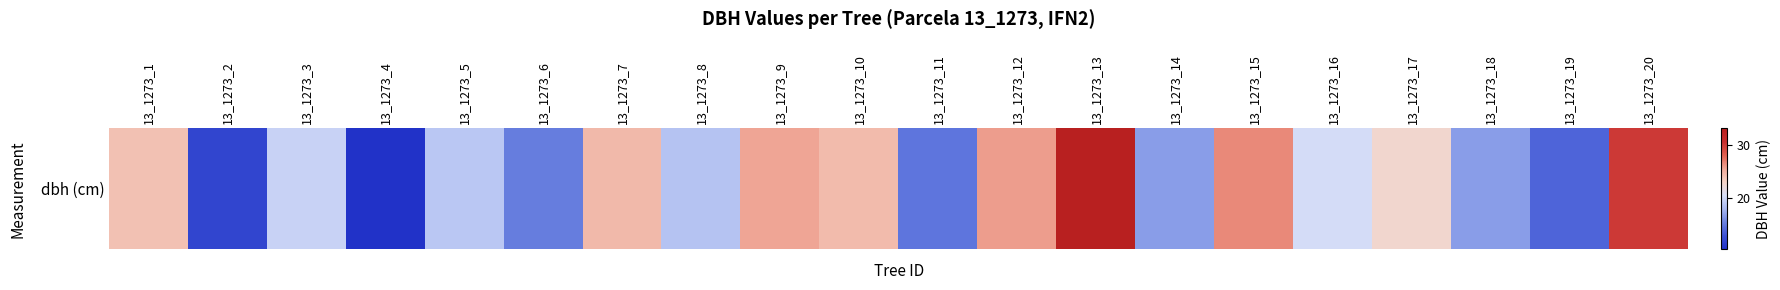

What is the change in value from 13_1273_2 to 13_1273_17?

+10.7